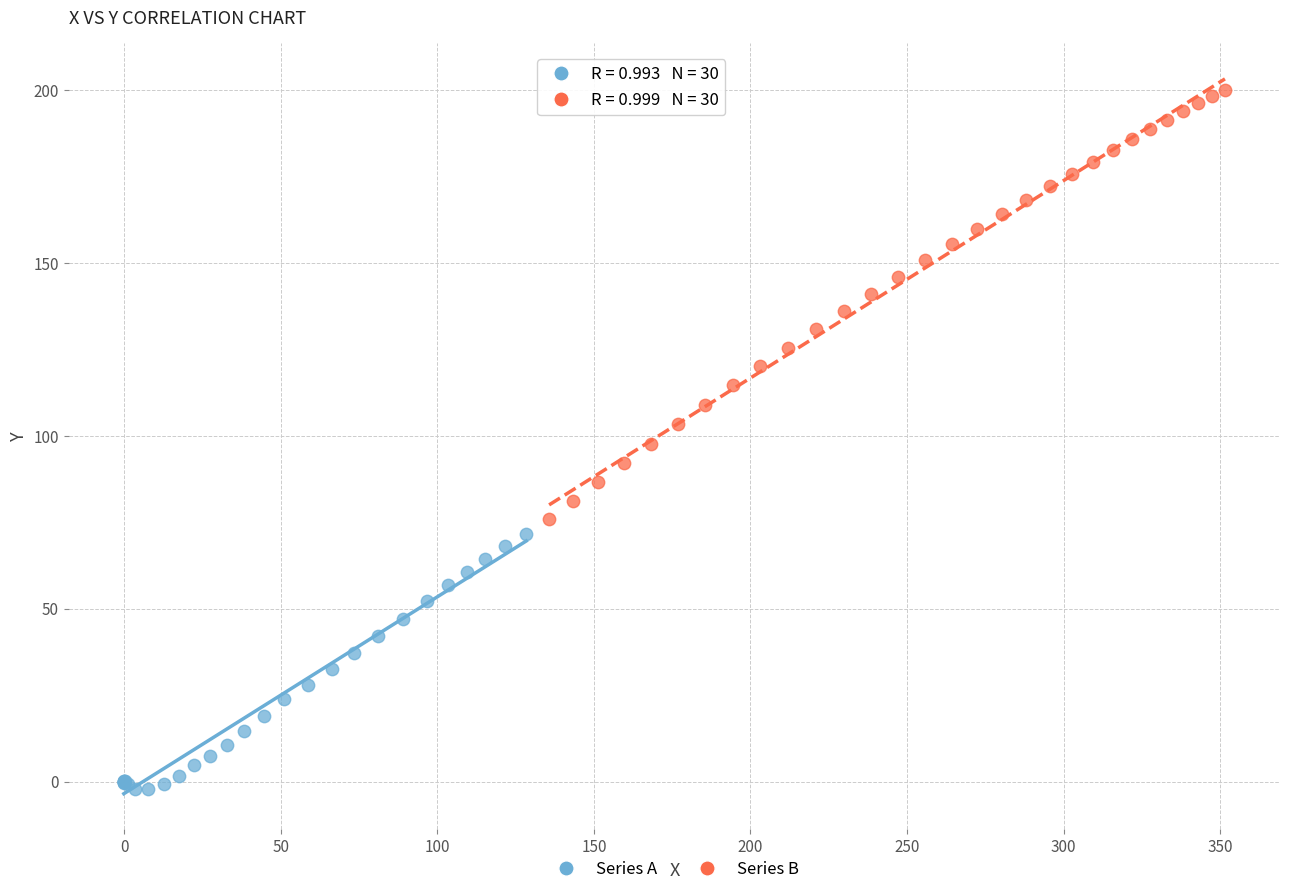

What are all the series names shown in the legend?

Series A, Series B